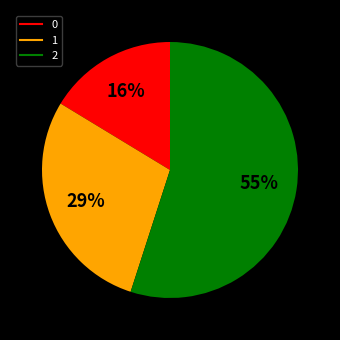

To the nearest percent, what is the difference between the largest and smallest slice percentages?

39%